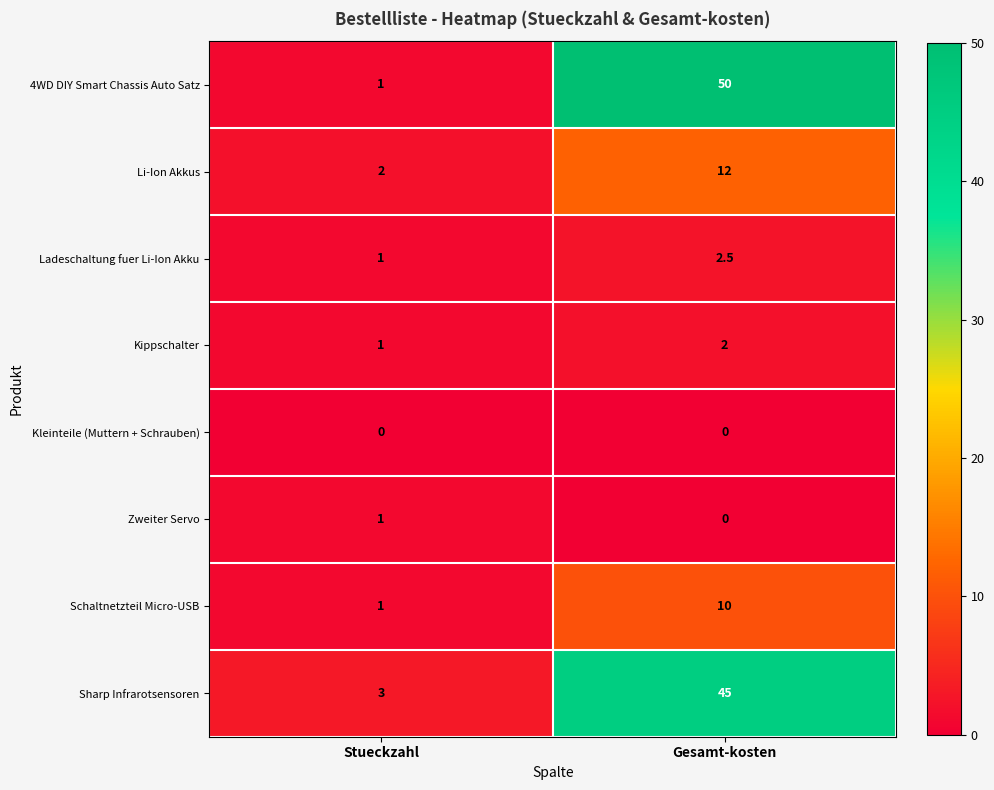

What is the spread (max minus min) of values at Stueckzahl?

3.0